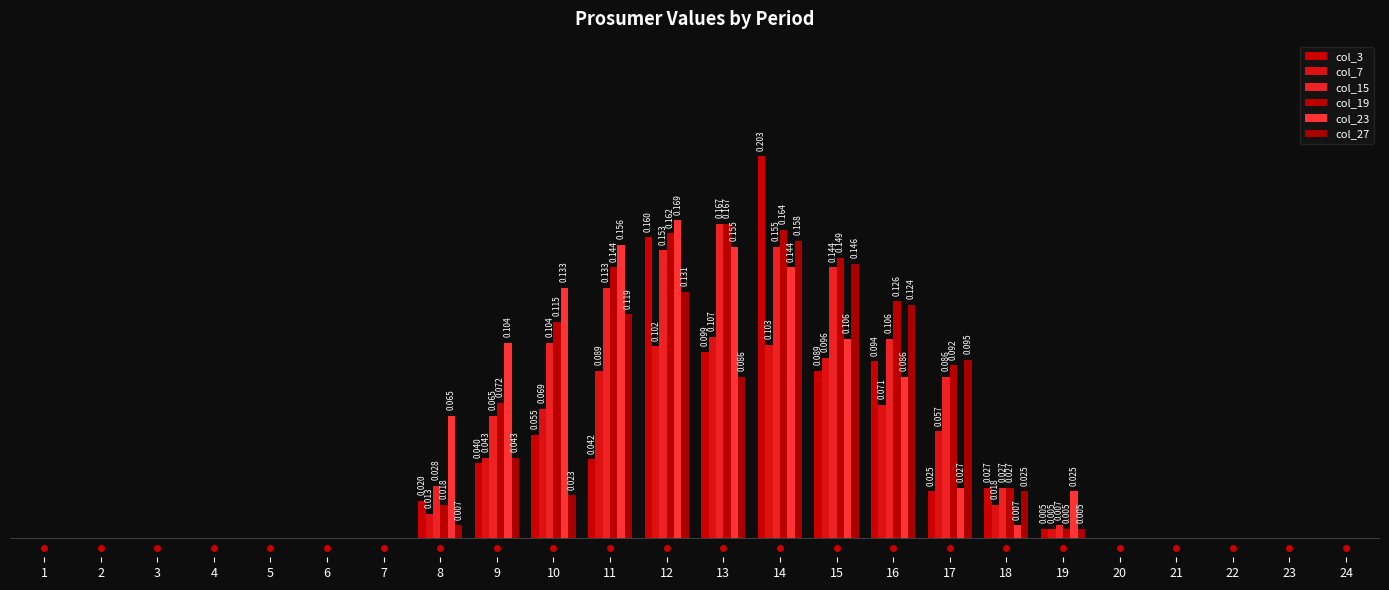

Are the bars horizontal?

No